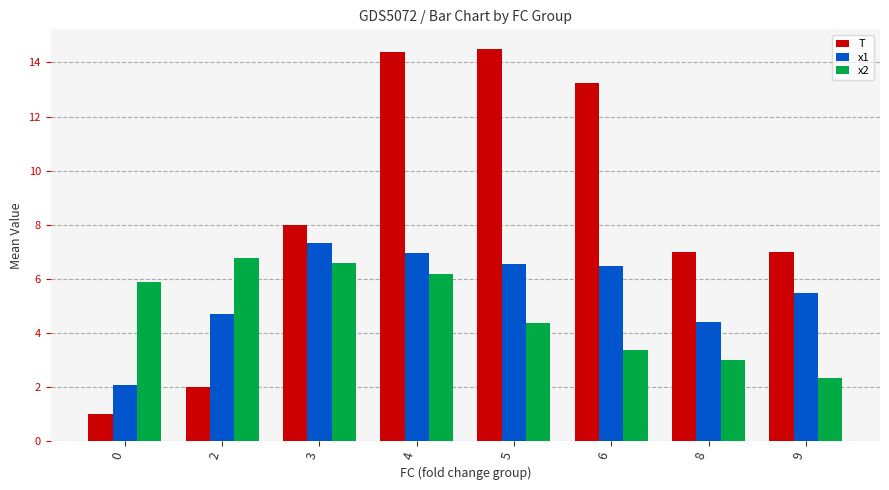

What are all the series names shown in the legend?

T, x1, x2